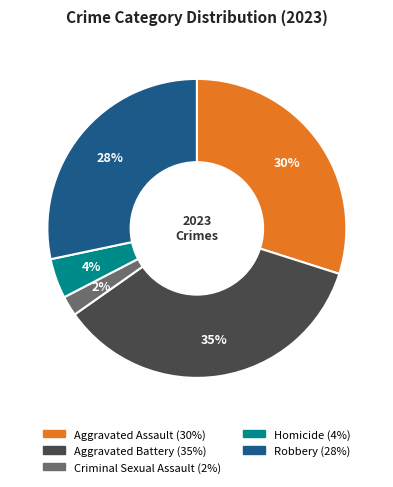

Which slice is the smallest?

Criminal Sexual Assault